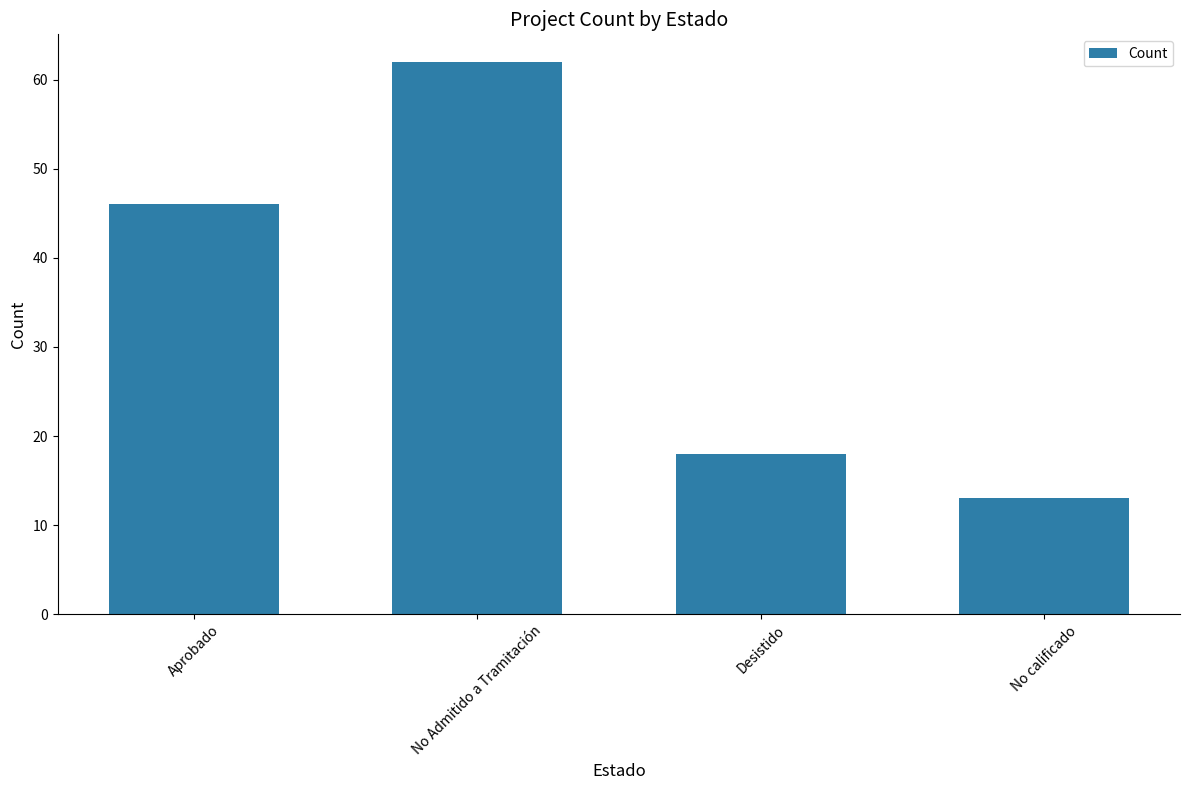

What position from the left is No Admitido a Tramitación?

2